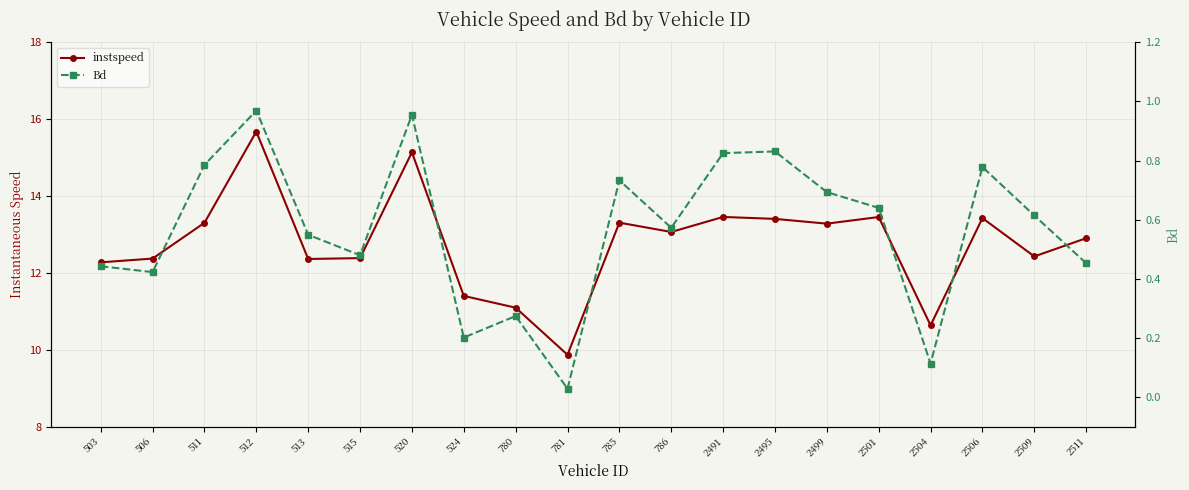

Rank the categories by Bd value from highest to lowest.

512, 520, 2495, 2491, 511, 2506, 785, 2499, 2501, 2509, 786, 513, 515, 2511, 503, 506, 780, 524, 2504, 781